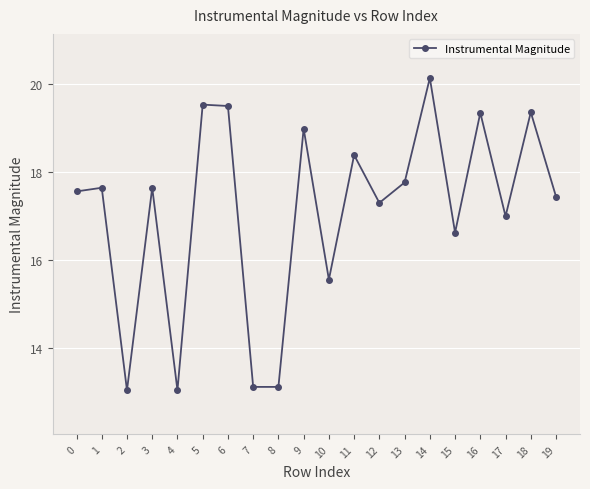

What is the ratio of the value at 6 to the value at 17?

1.1